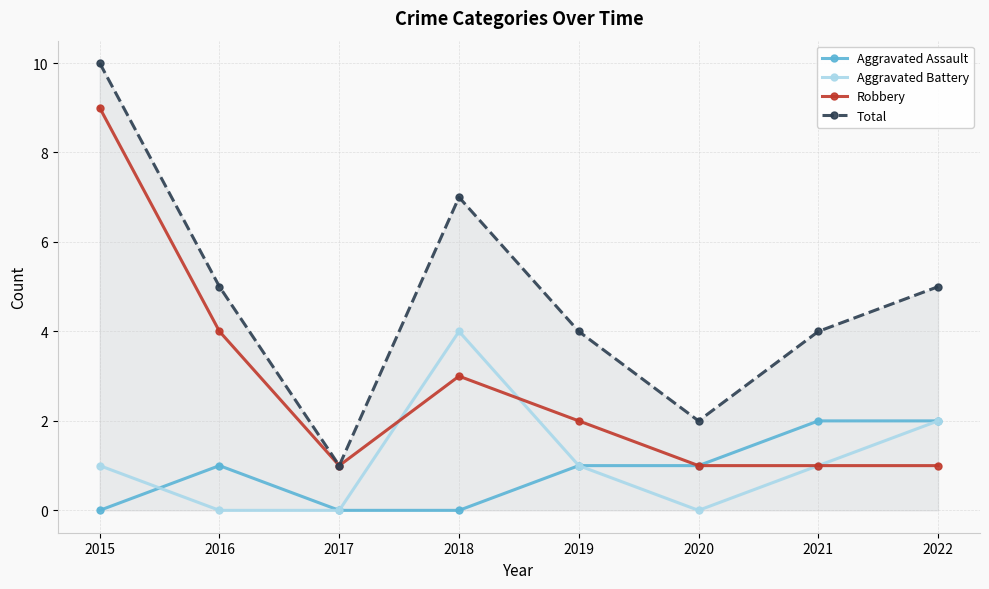

How many data points in Total are less than 5?

4